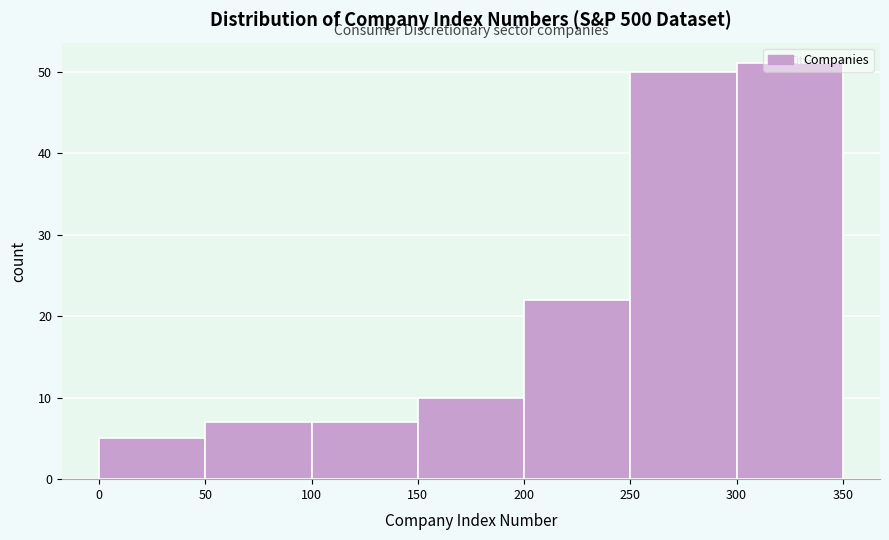

How tall is the bar that spans 0 to 50 on the x-axis? The values are not printed on the chart, so give them approximately, as read against the axis.

5